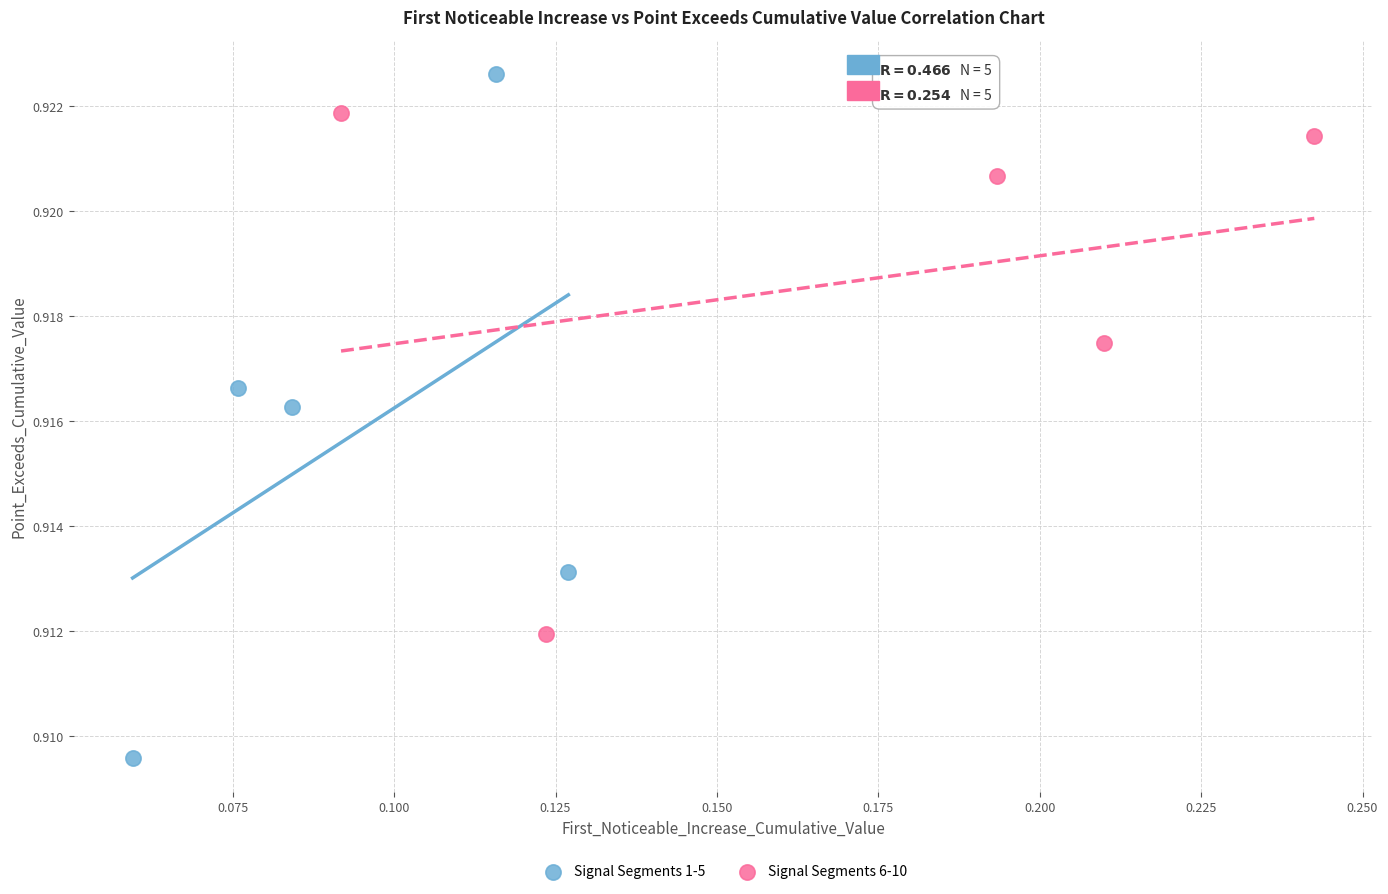

Which series reaches the minimum Y coordinate?

Signal Segments 1-5